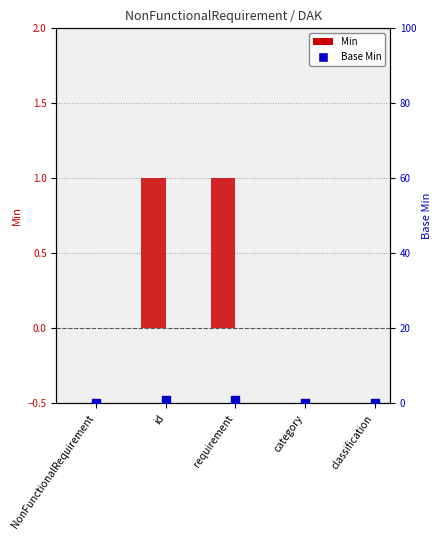

Which series contains the lowest Y value?

Min